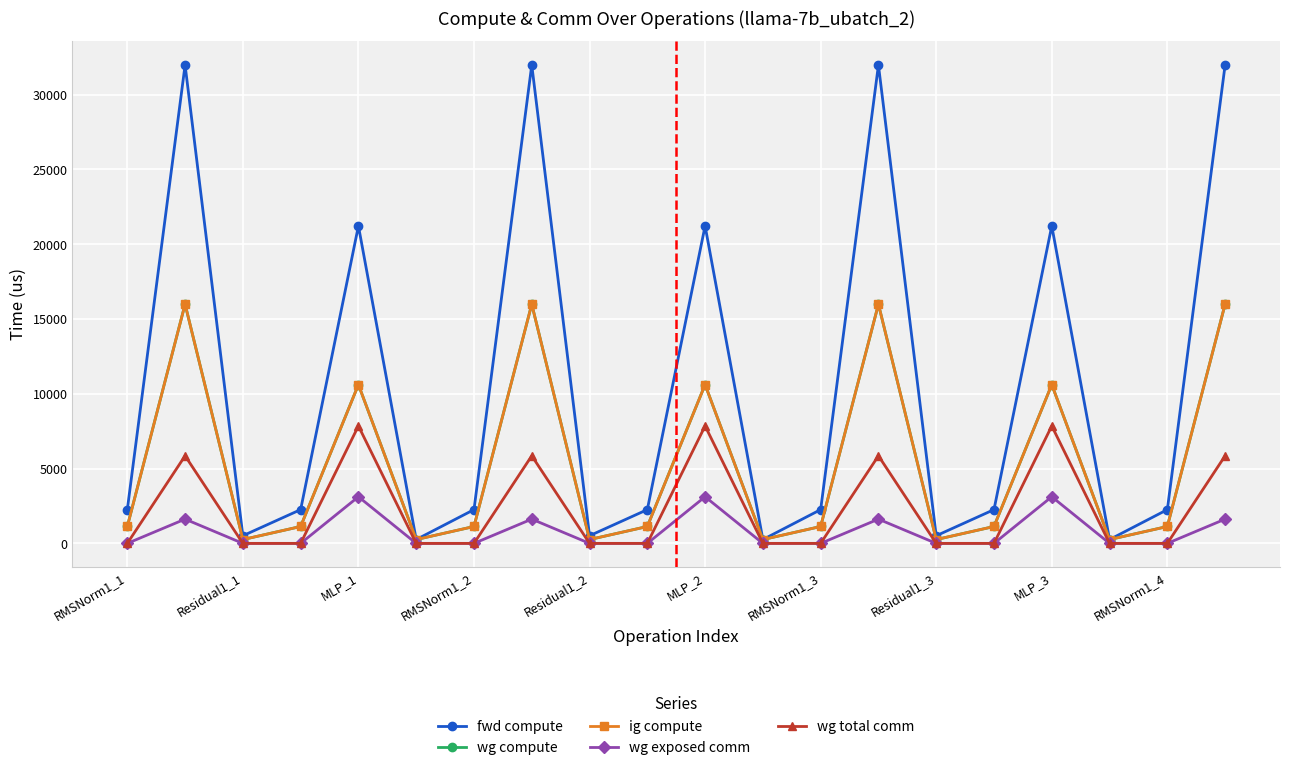

Is this an area chart (filled region under the line)?

No